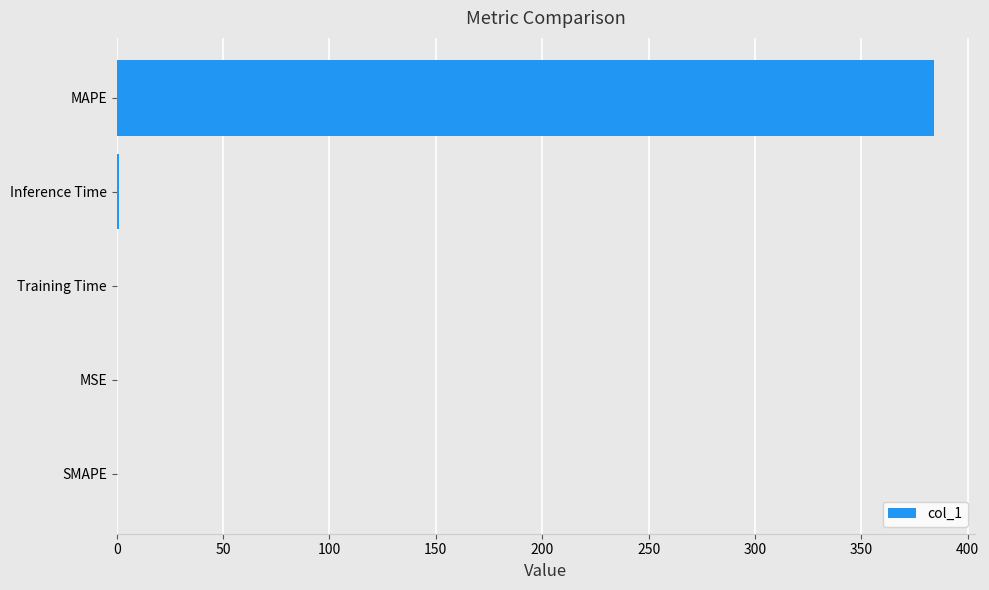

What is the greatest value displayed?

384.0